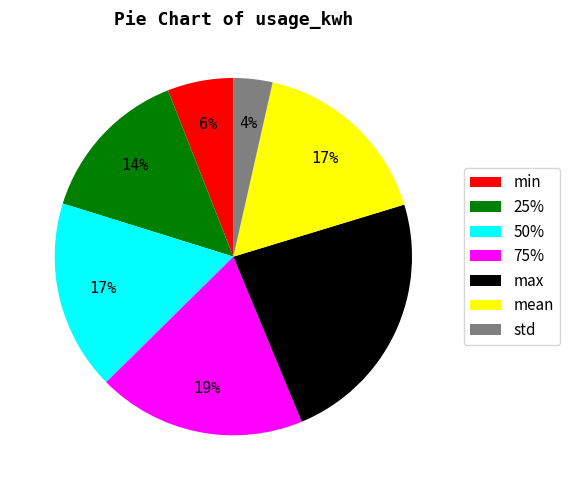

To the nearest percent, what is the average slice percentage?

14%